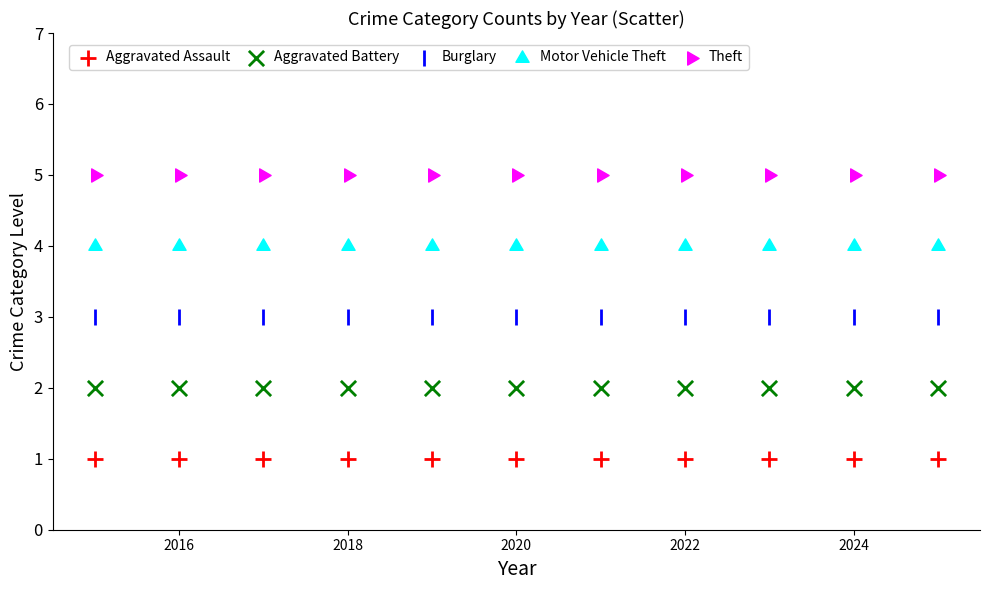

Which series reaches the maximum Y coordinate?

Theft